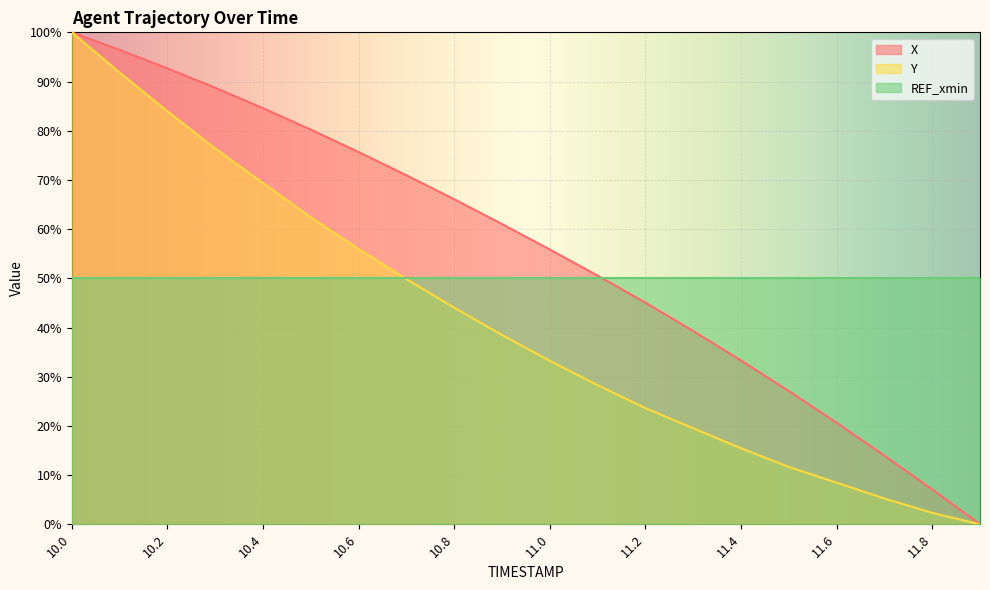

True or false: Y and X intersect in this chart.

False